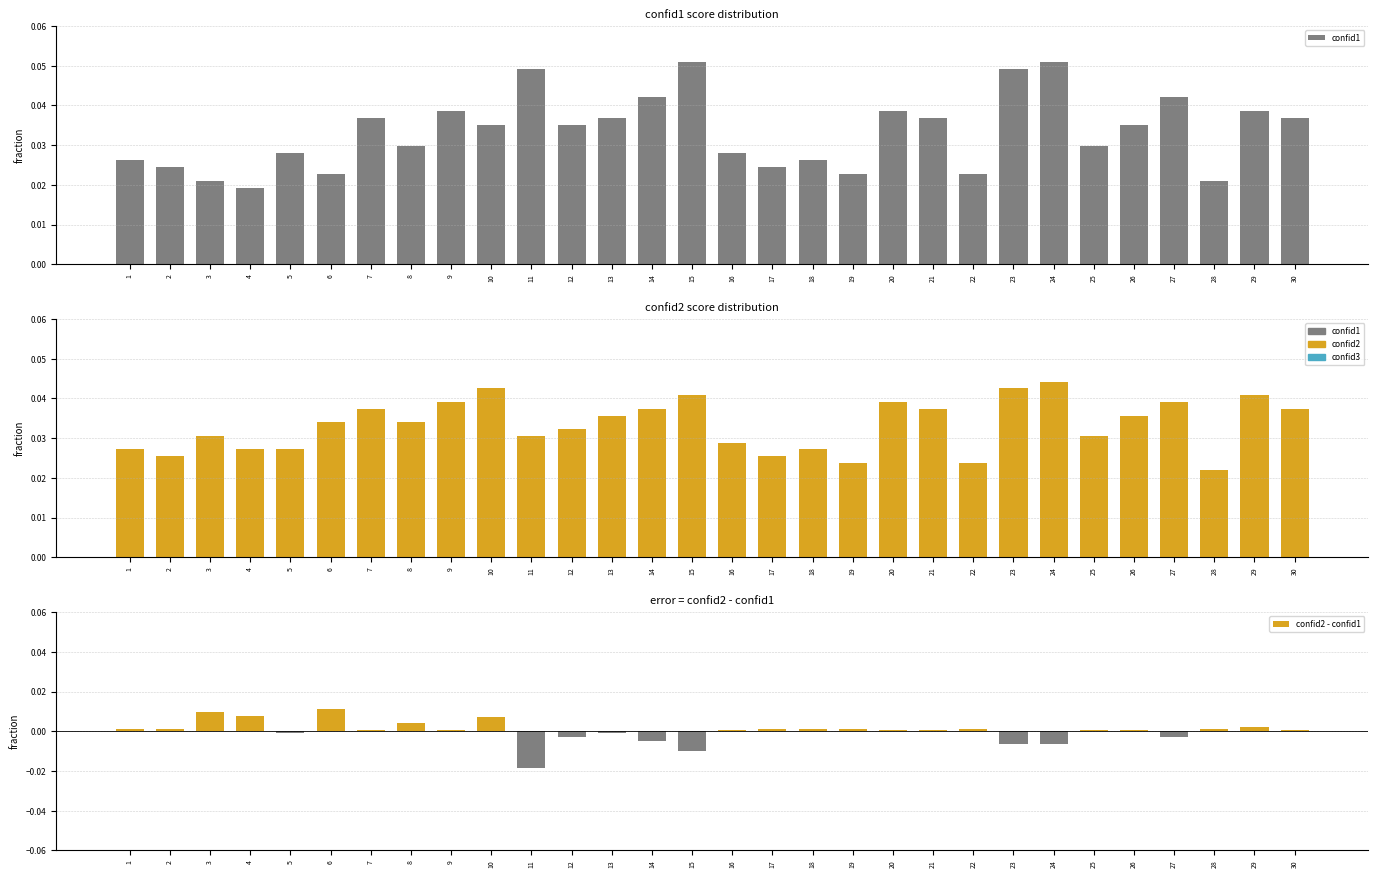

Is it true that confid2 - confid1 equals 0.0 at 8?

False